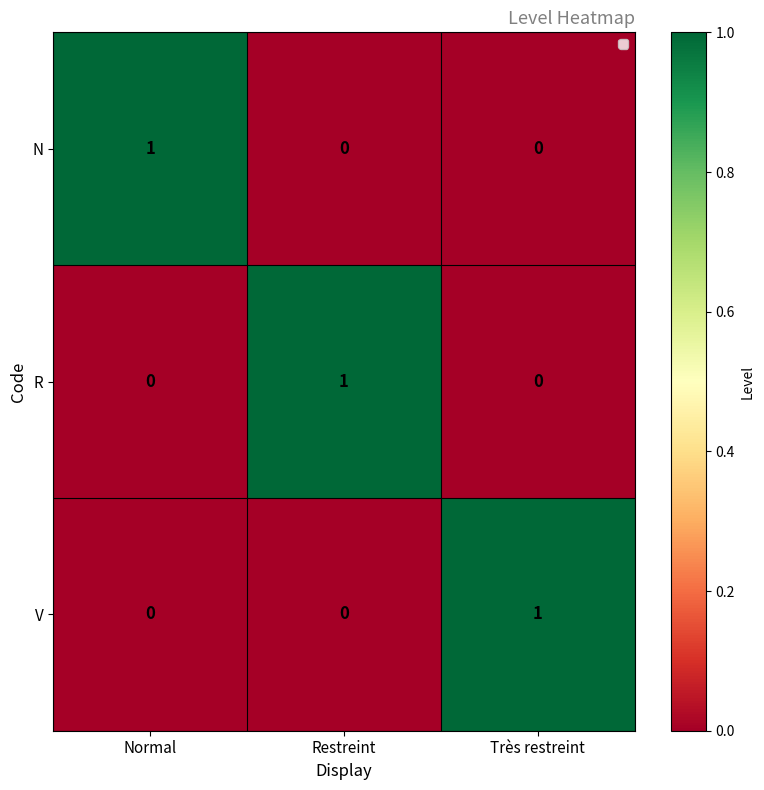

The value of N at Restreint is 0. True or false?

True